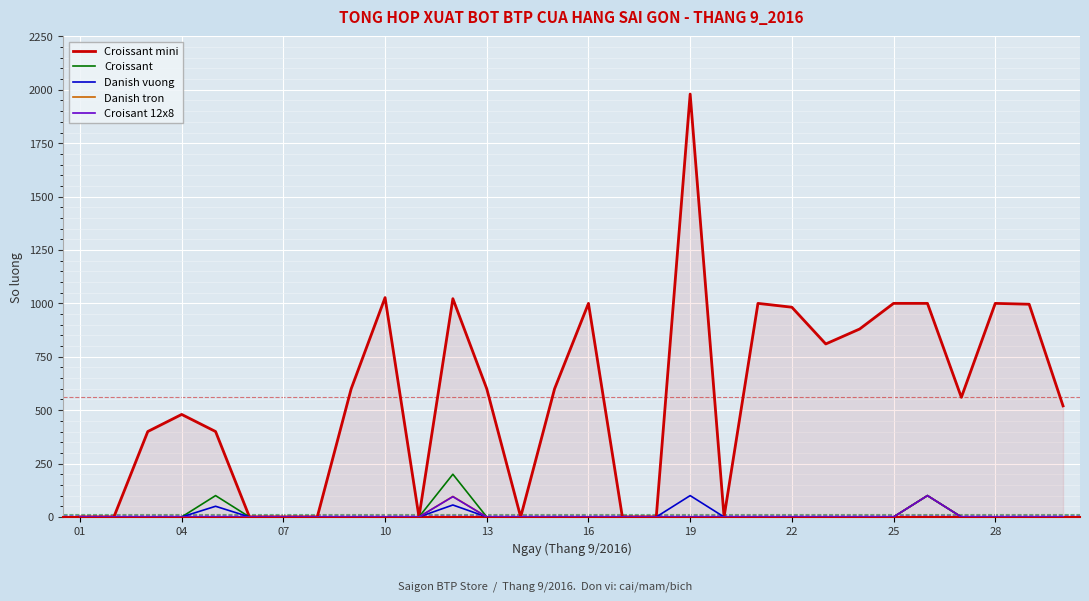

Which series has the largest total across all categories?

Croissant mini